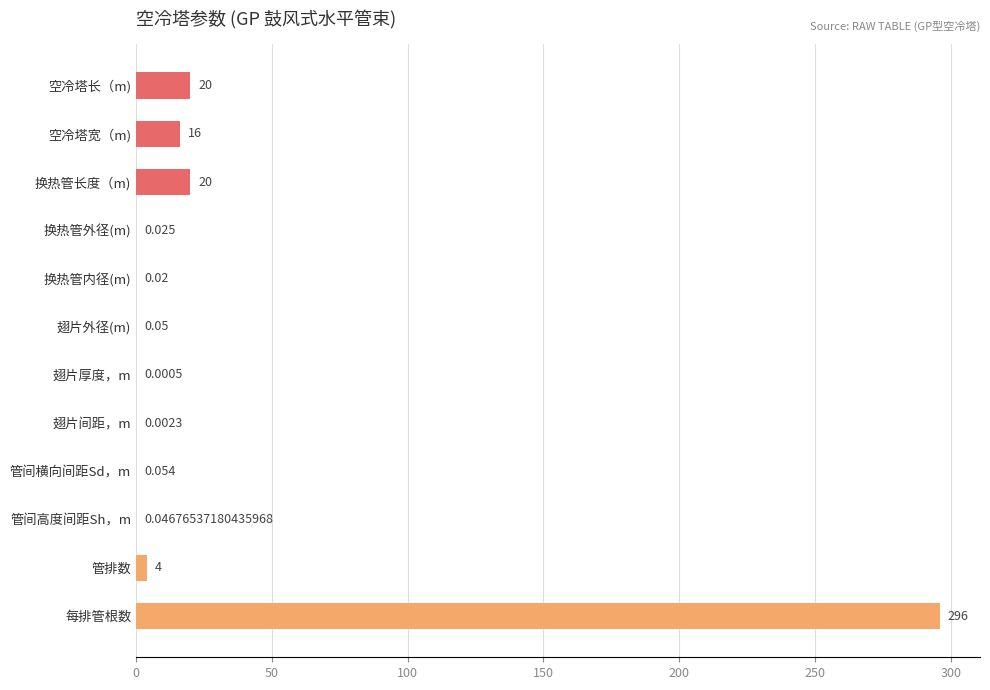

Are the bars horizontal?

Yes